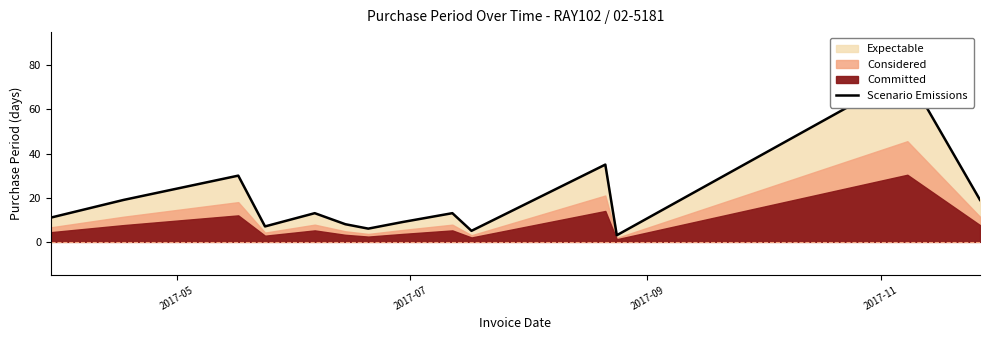

Does the chart have visible grid lines?

No